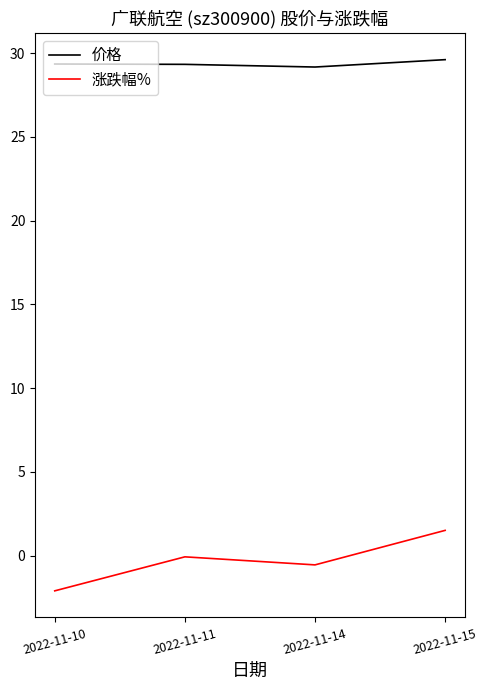

Rank the series by their maximum value, from lowest to highest.

涨跌幅%, 价格